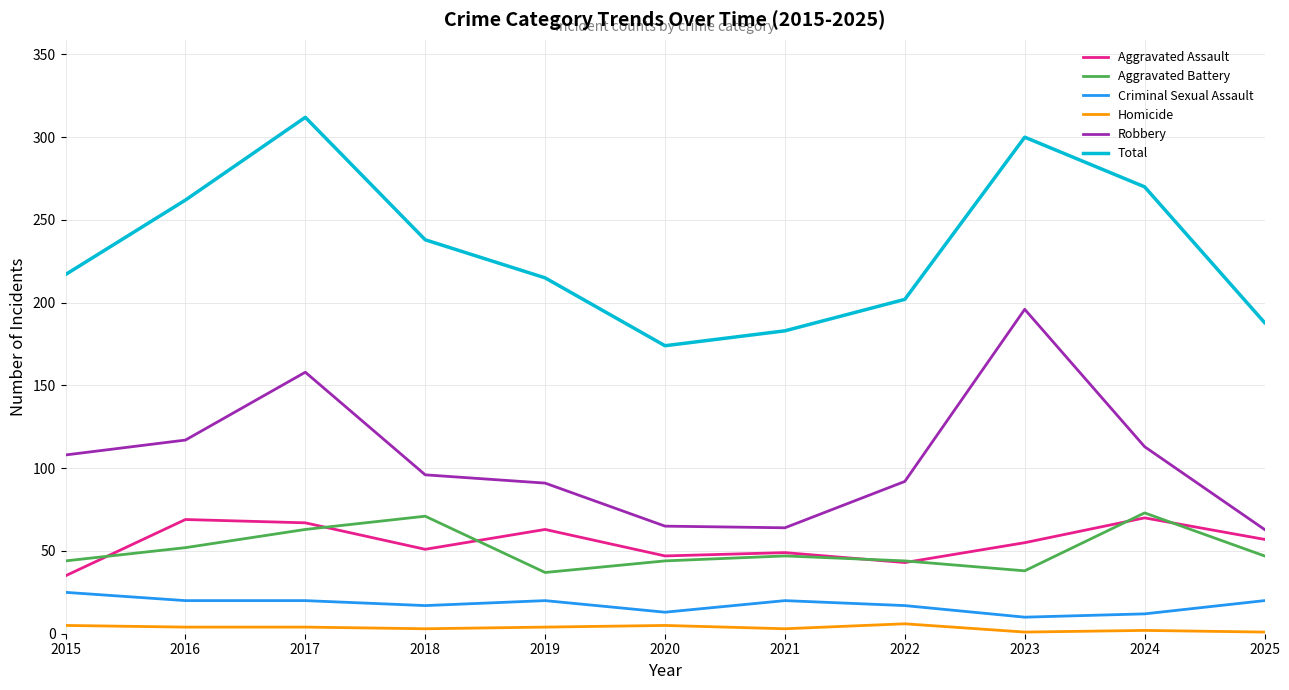

Is it true that Total equals 216 at 2017?

False